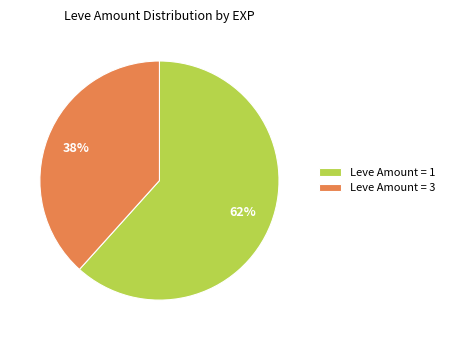

Do Leve Amount = 3 and Leve Amount = 1 together represent more than half of the pie?

Yes